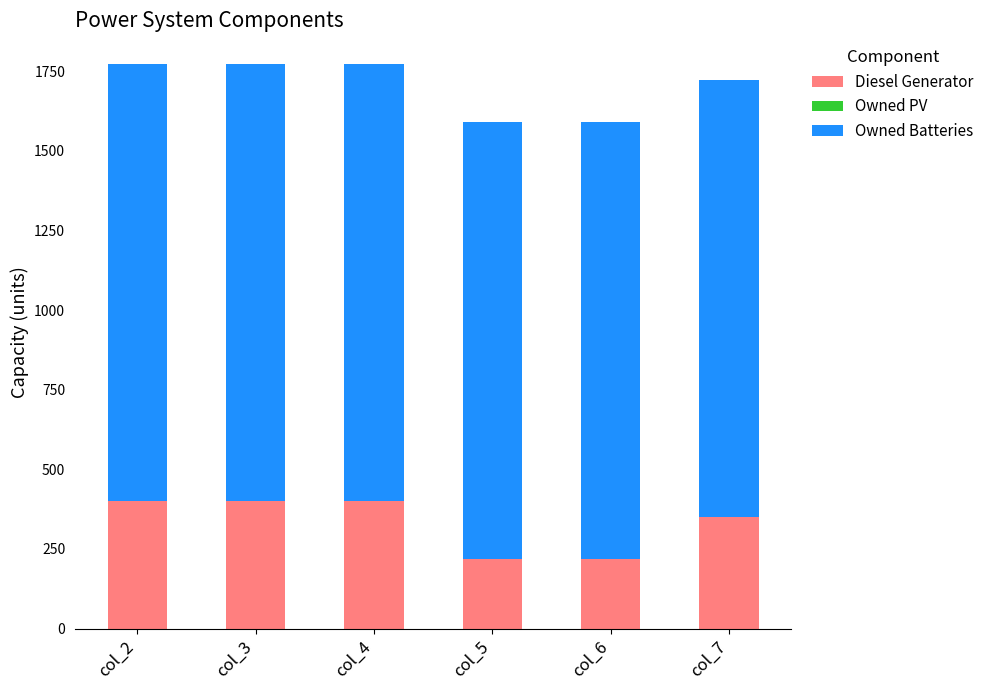

The value of Diesel Generator at col_6 is 217. True or false?

True